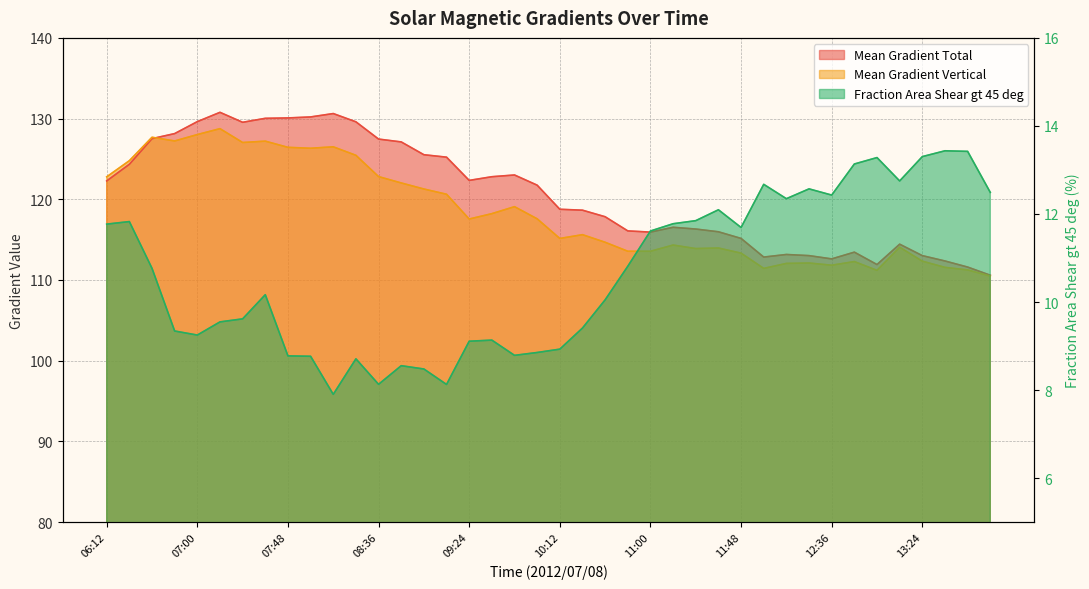

What is the value of the Mean Gradient Vertical point at the 3rd from the left?

127.7